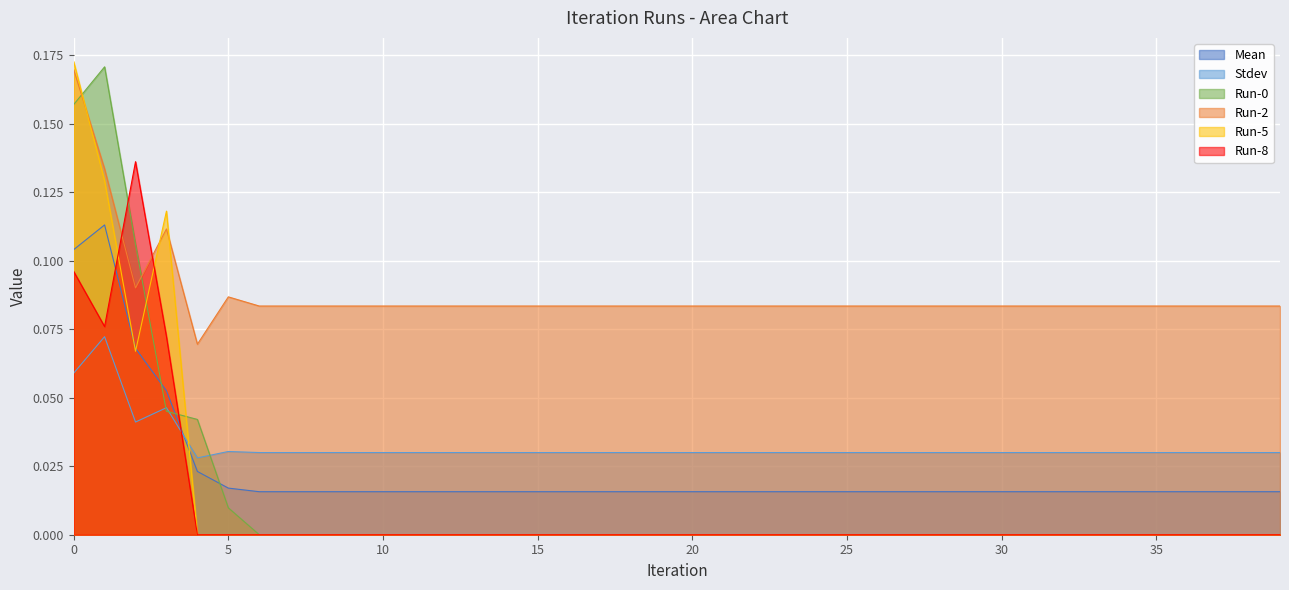

Which has a higher value, 5 or 2?

2